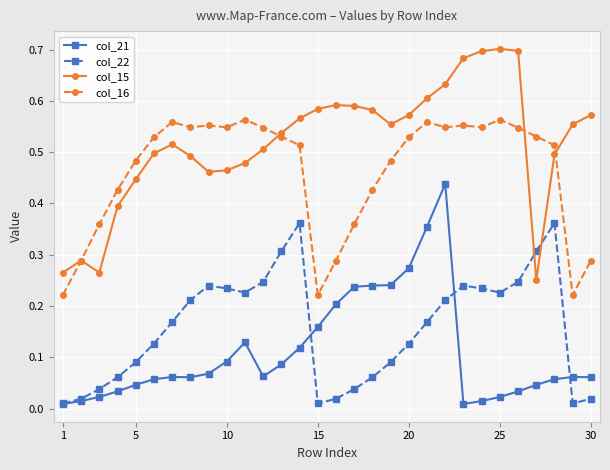

How many lines are shown in the chart?

4